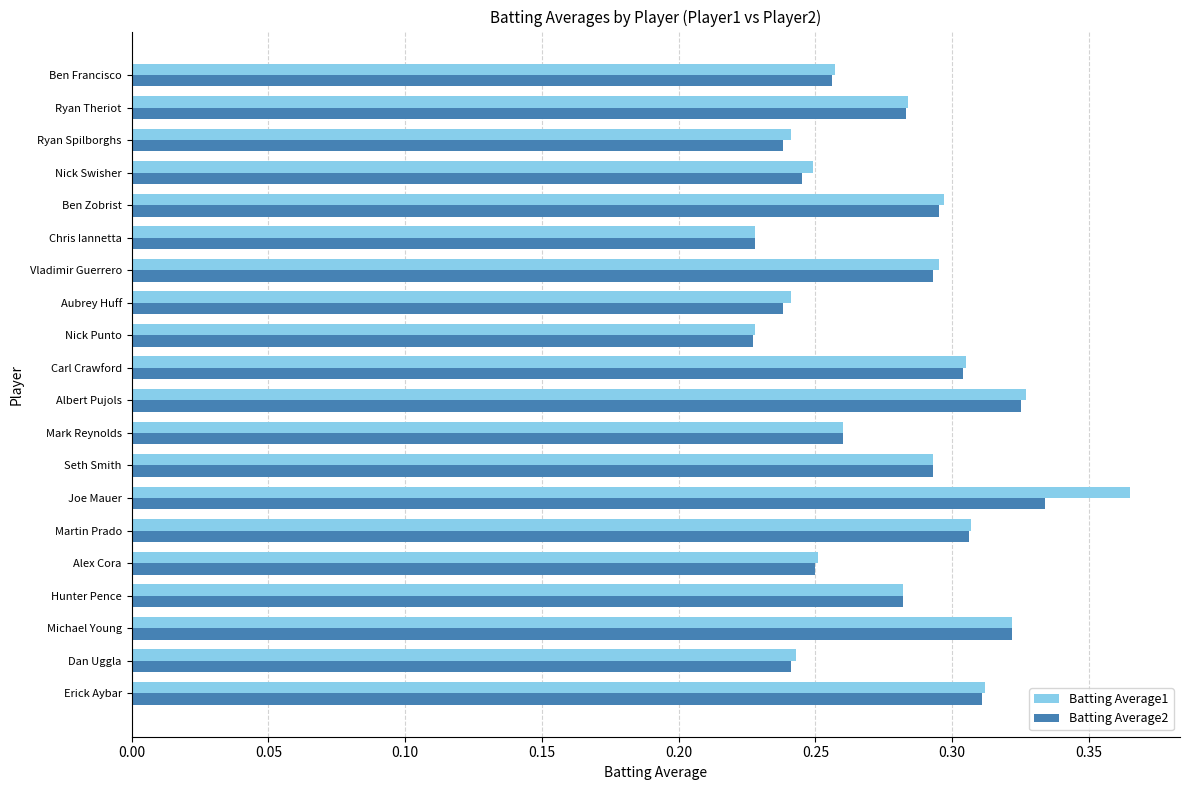

Which series has the largest range (max minus min)?

Batting Average1